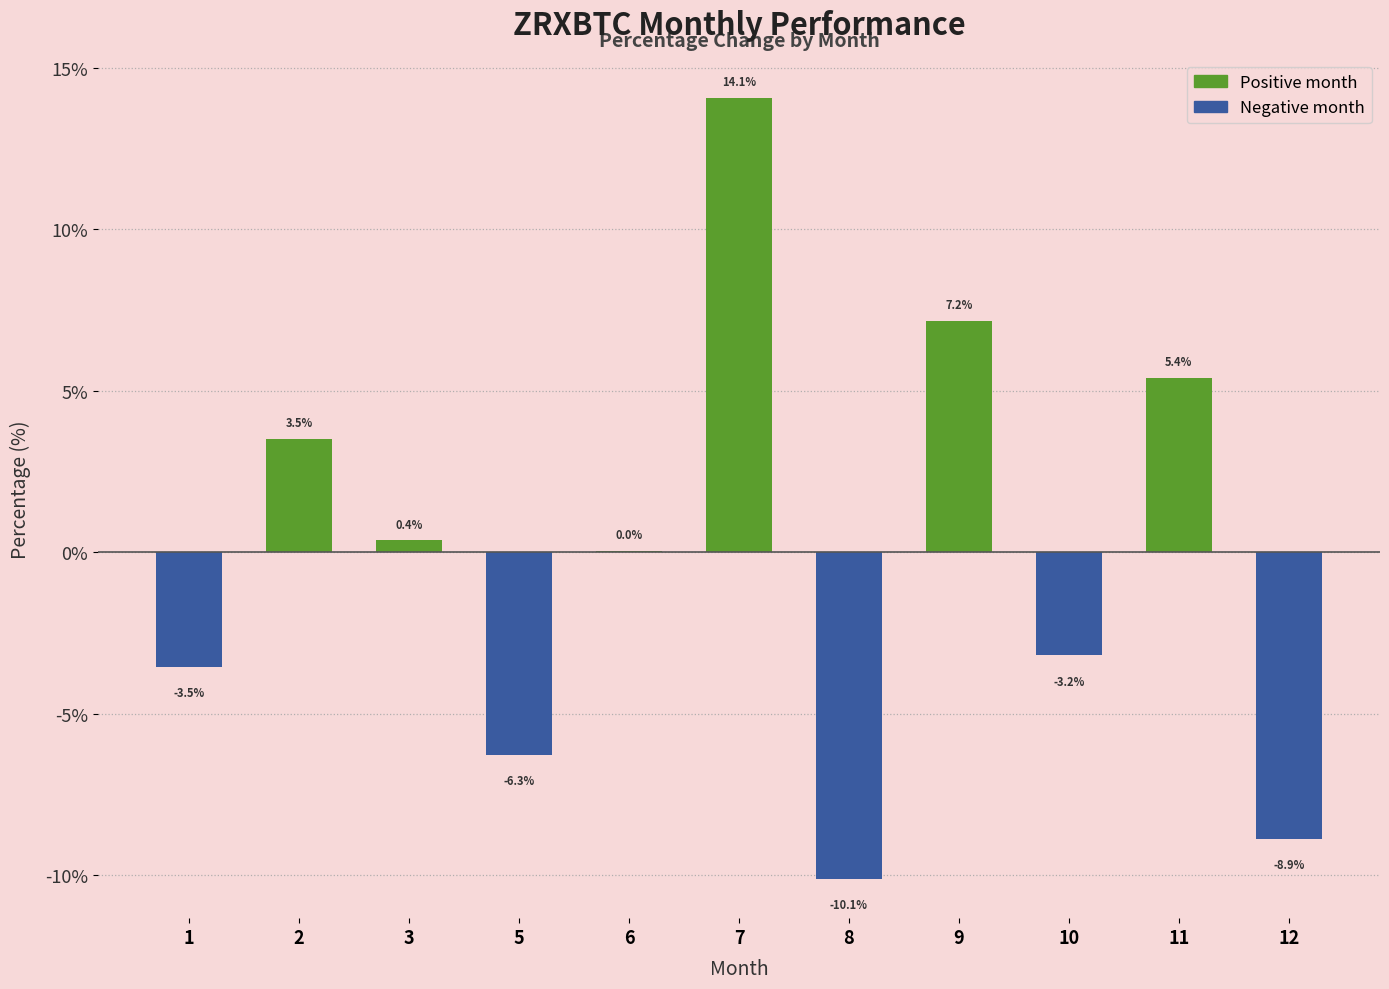

What is the change in value from 1 to 12?

-5.3